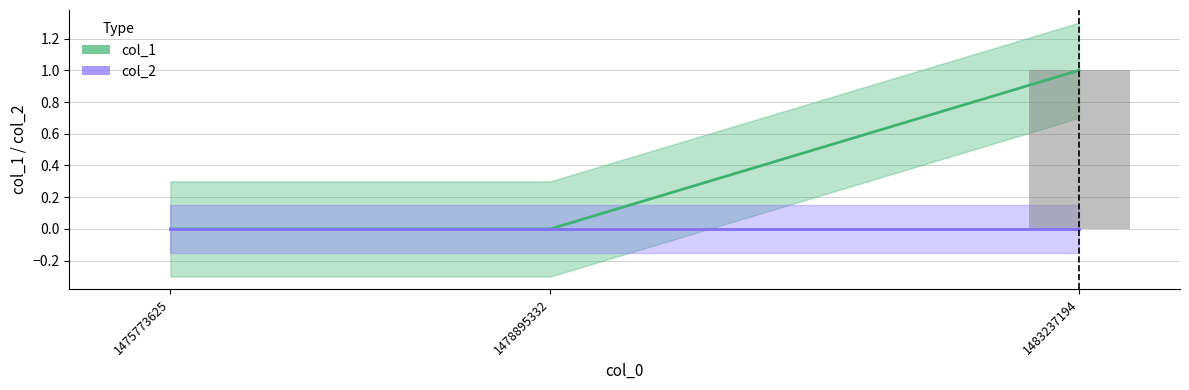

List the labels in order of value, smallest first.

1475773625, 1478895332, 1483237194